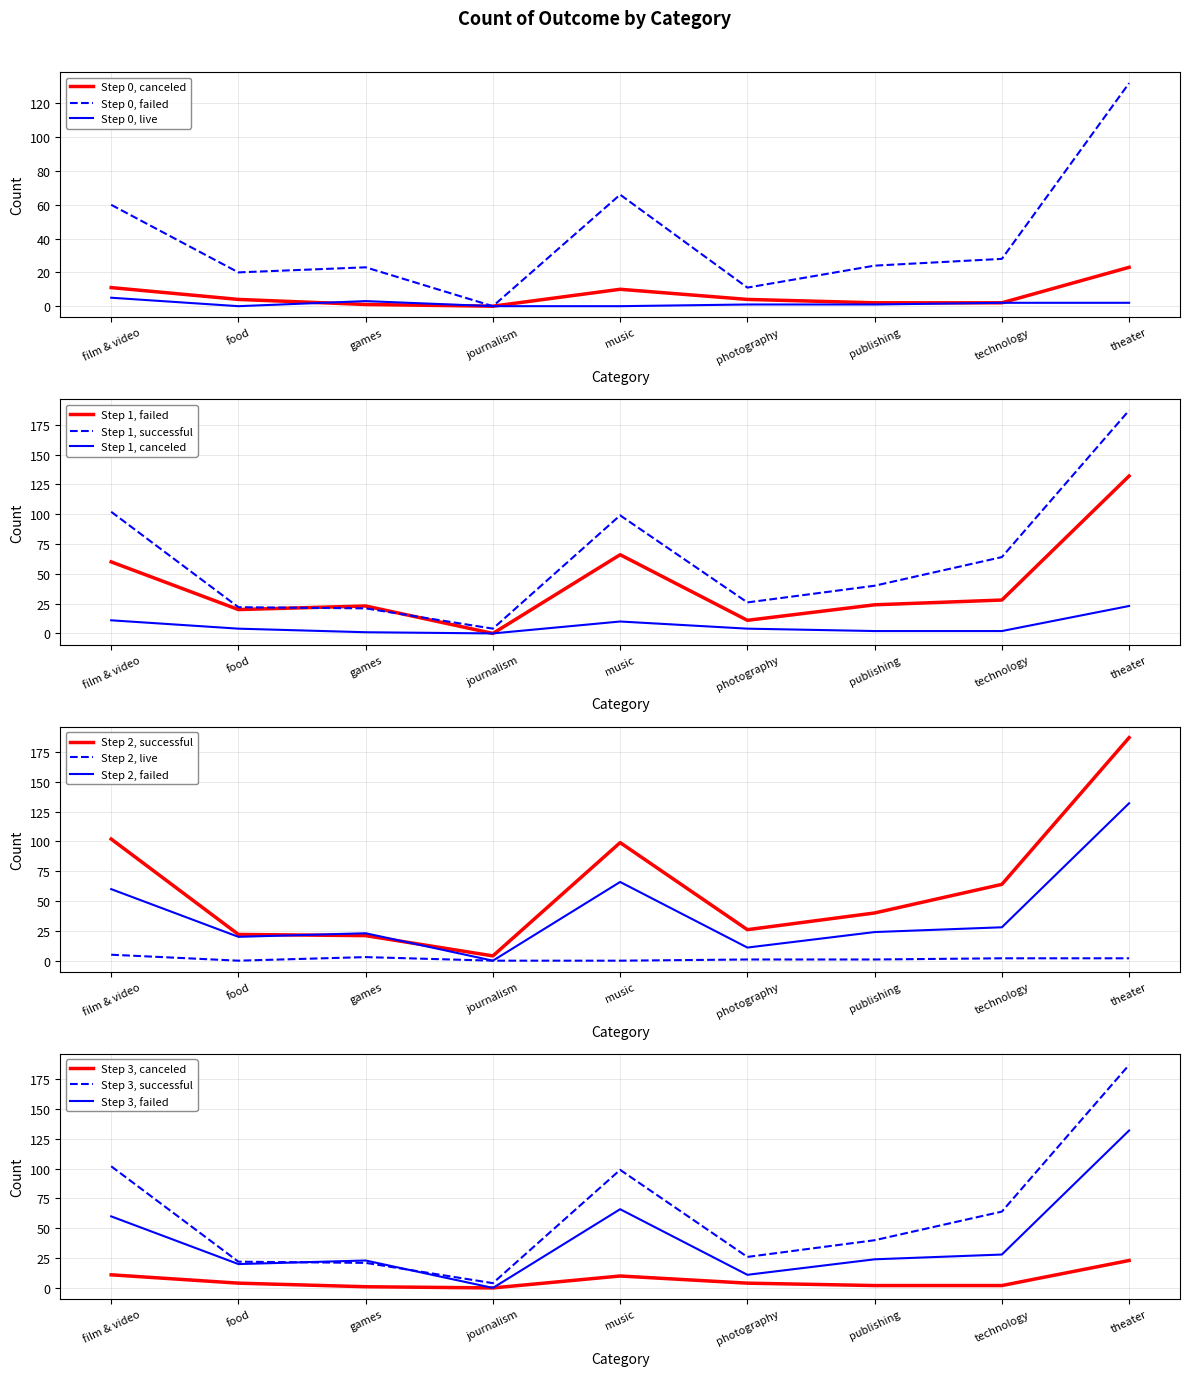

True or false: canceled has more than 0 points higher than both neighbors.

True